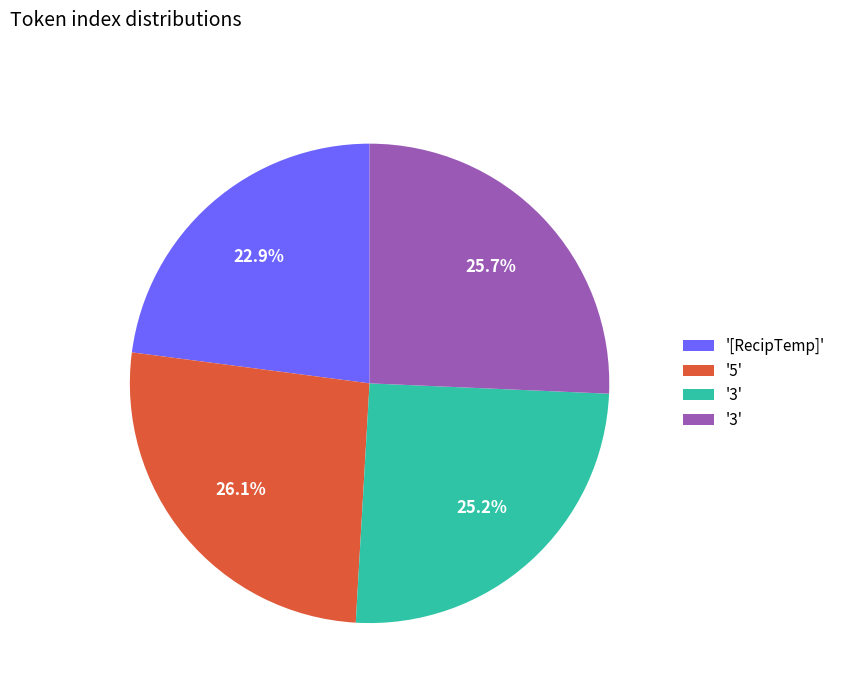

To the nearest percent, what is the difference between the largest and smallest slice percentages?

3%